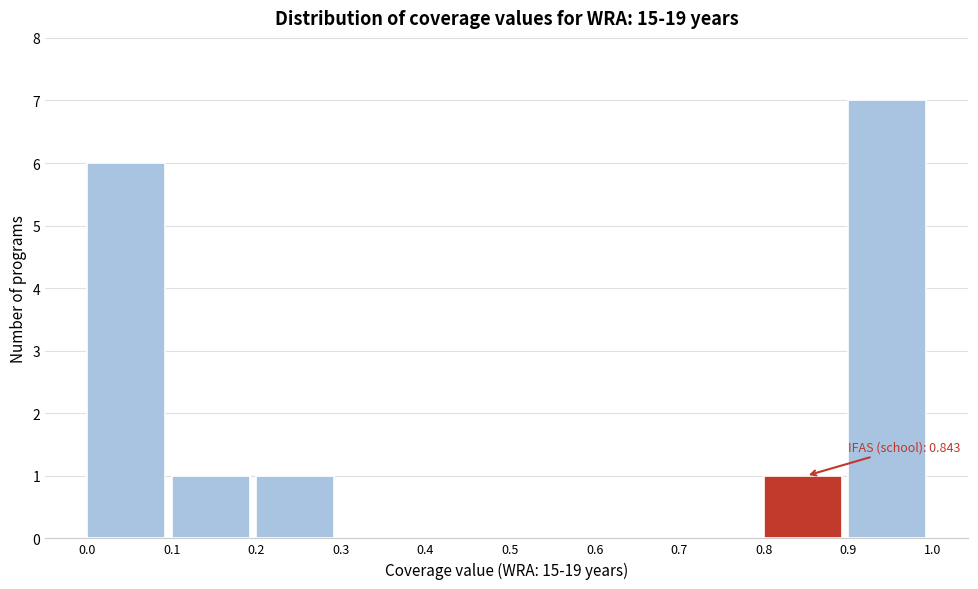

Which range on the x-axis has the tallest bar?

0.9 to 1.0